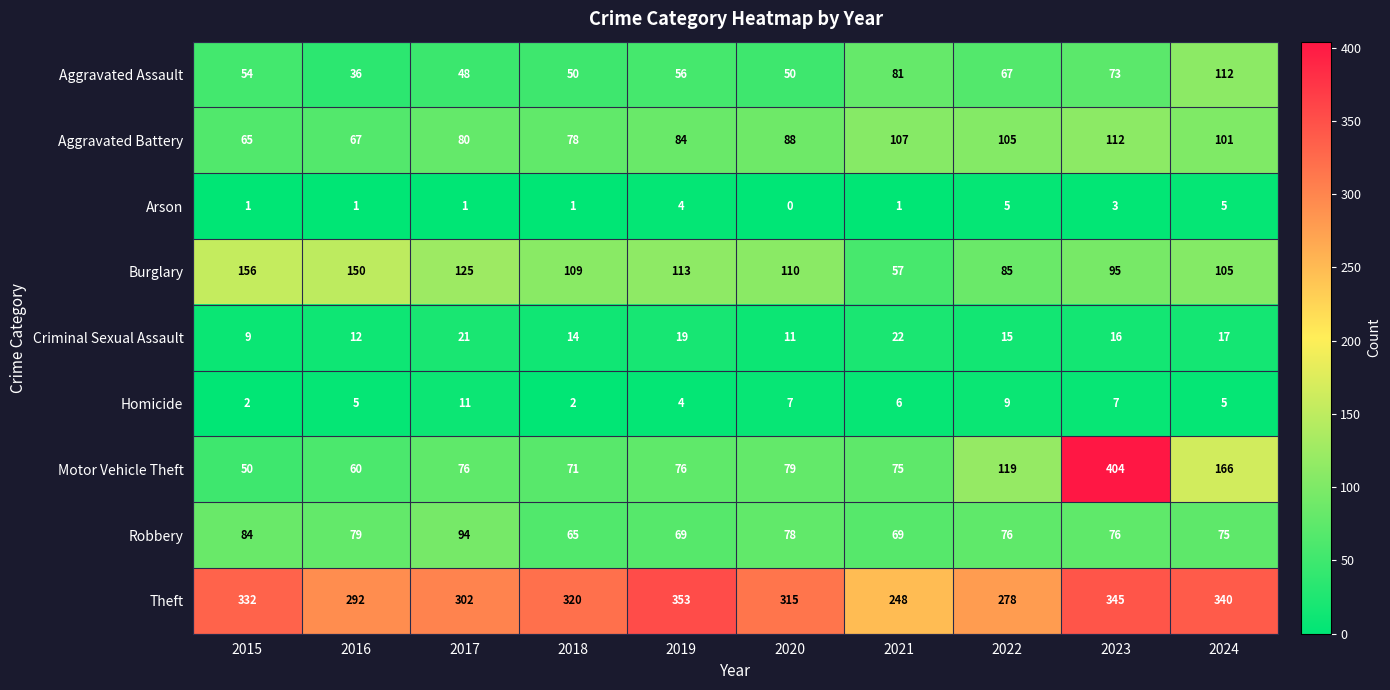

What is the difference between the highest and lowest values at 2015?

331